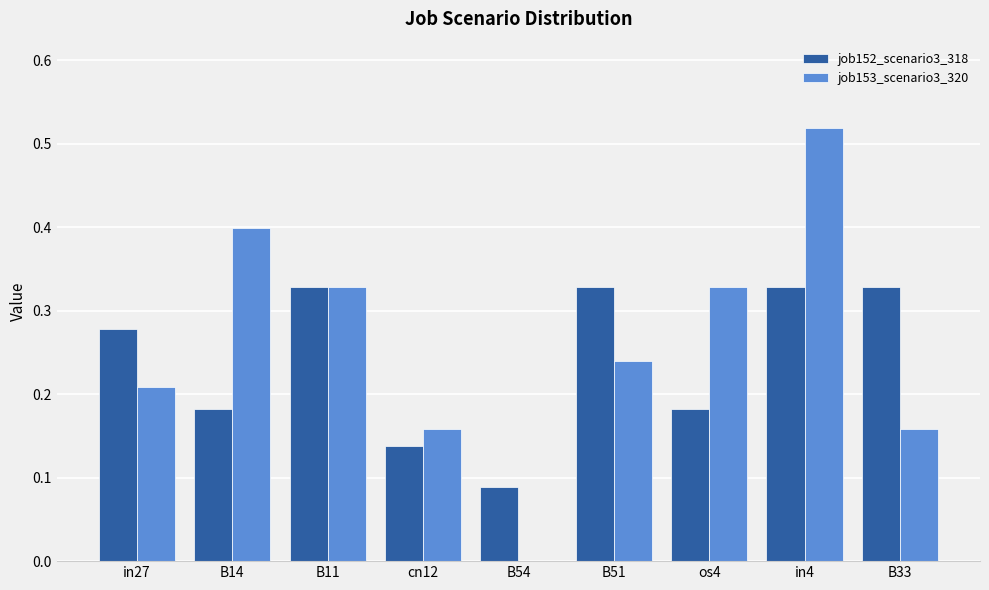

Is it true that job152_scenario3_318 equals 0.2 at B54?

False